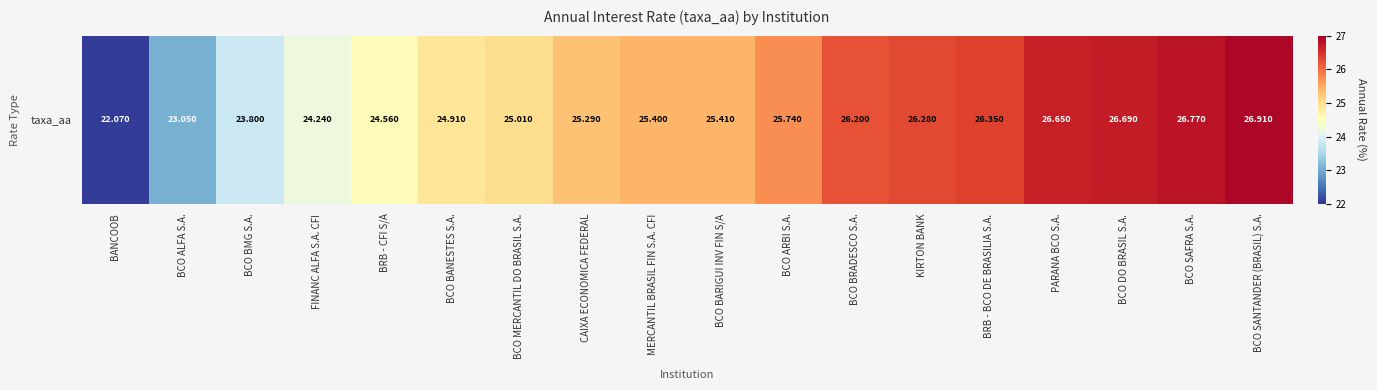

Which label corresponds to the largest value in the chart?

BCO SANTANDER (BRASIL) S.A.